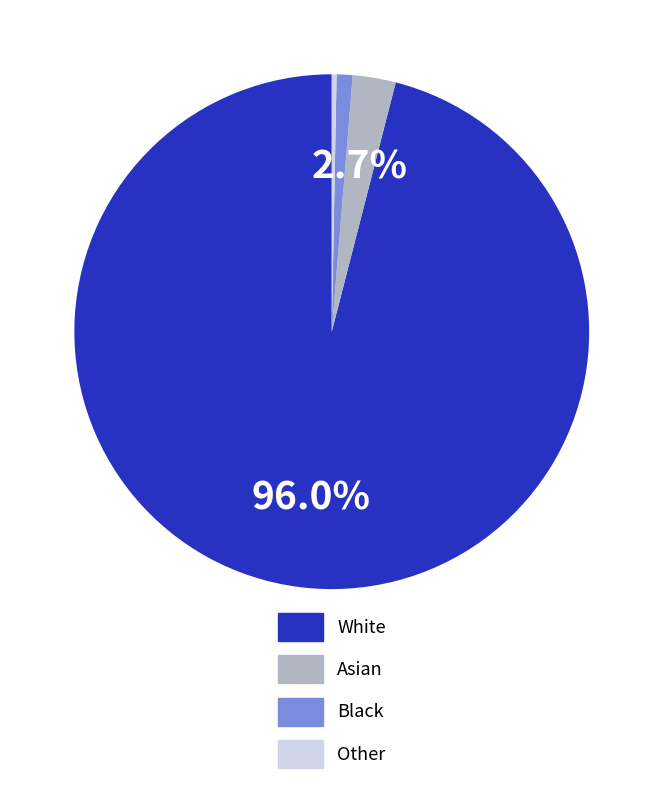

To the nearest percent, what percentage of the pie is Asian?

3%